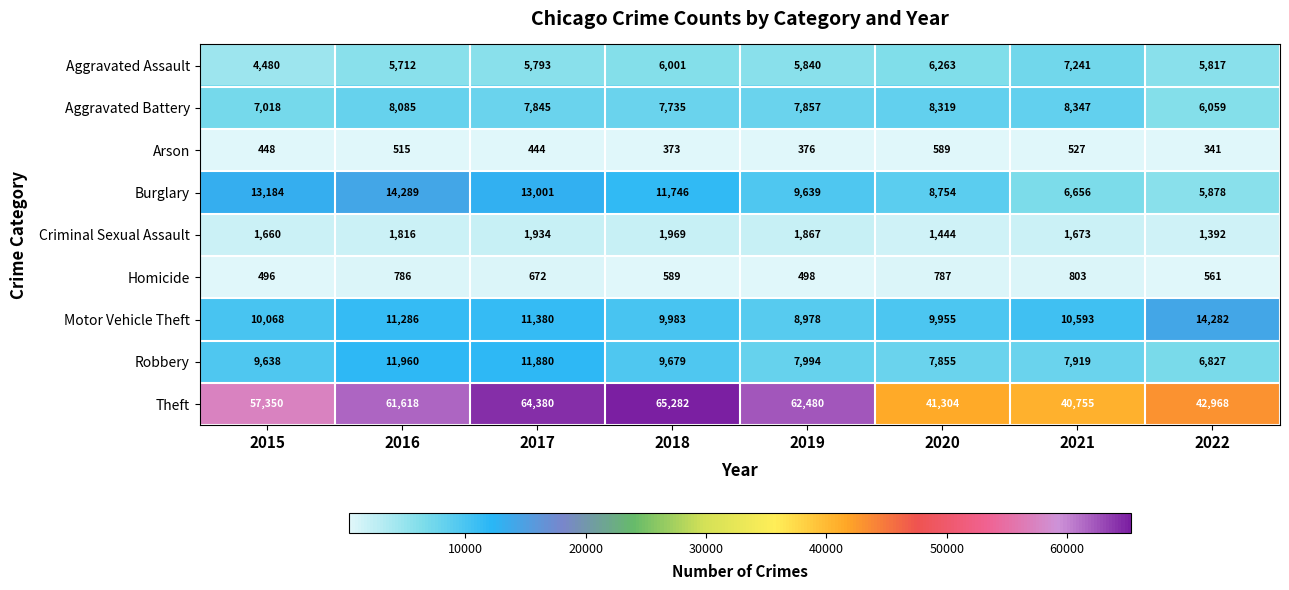

The Homicide series shows 803 at 2021. True or false?

True